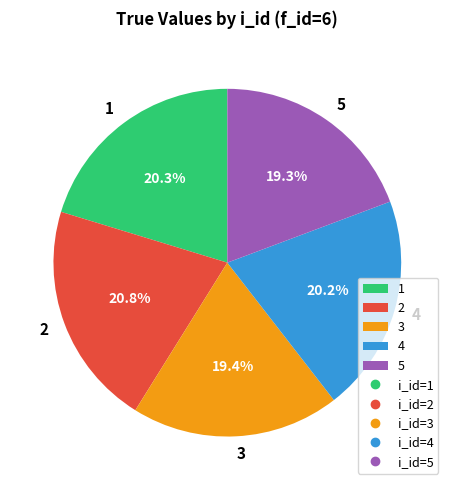

Approximately how many times larger is the value at 4 compared to 2?

1.0